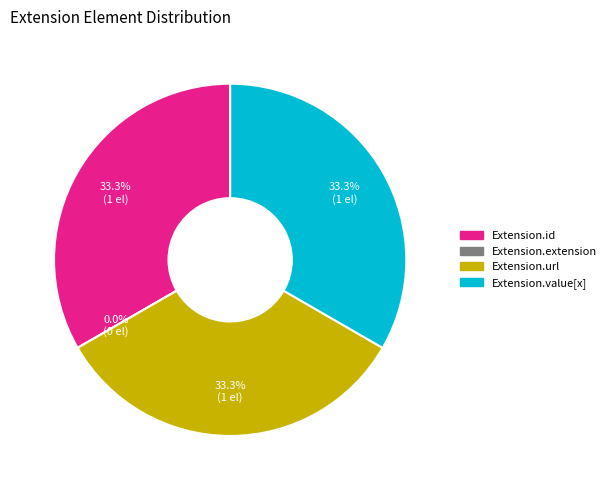

To the nearest percent, what is the combined percentage of Extension.value[x] and Extension.extension?

33%